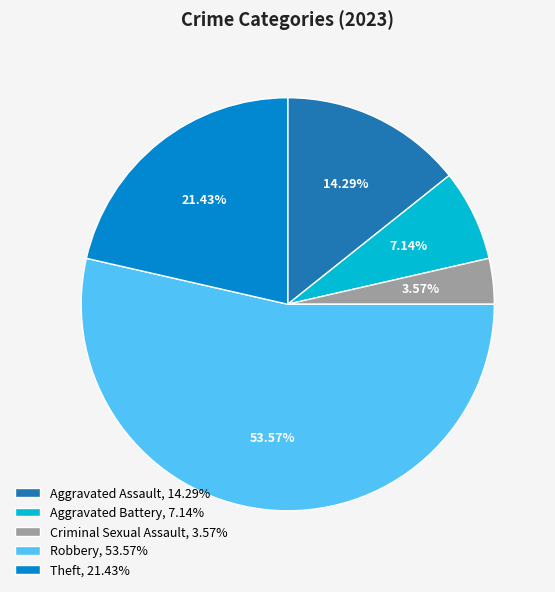

Count the number of slices in the pie.

5